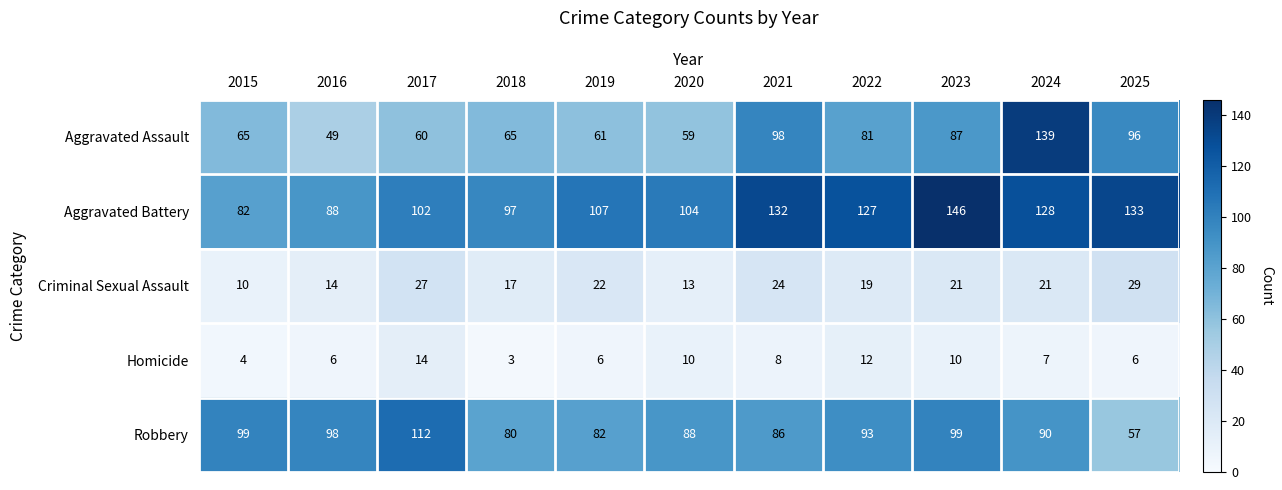

What is the minimum value shown in the chart?

3